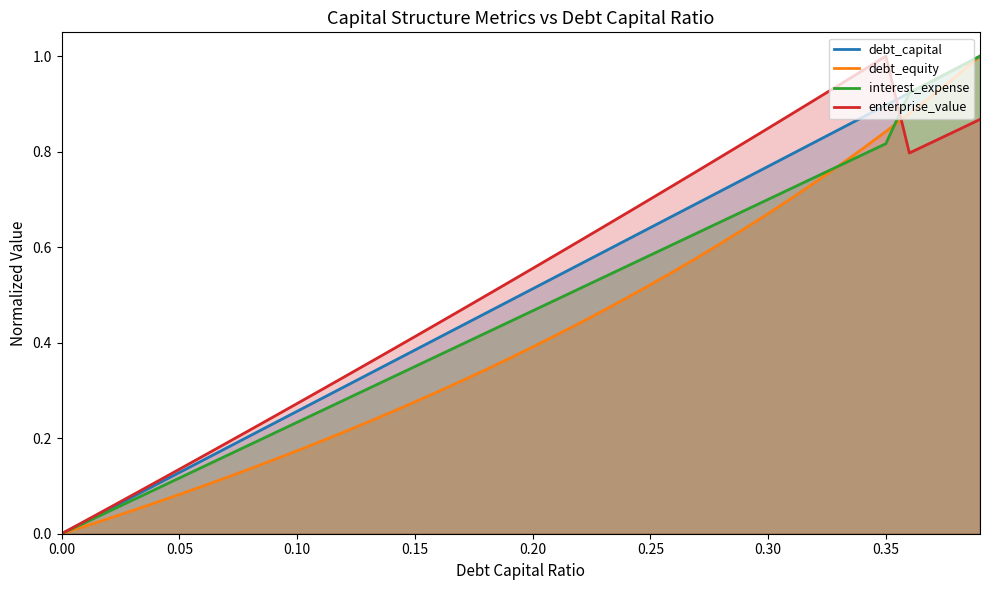

Which series has the widest spread of values?

debt_capital